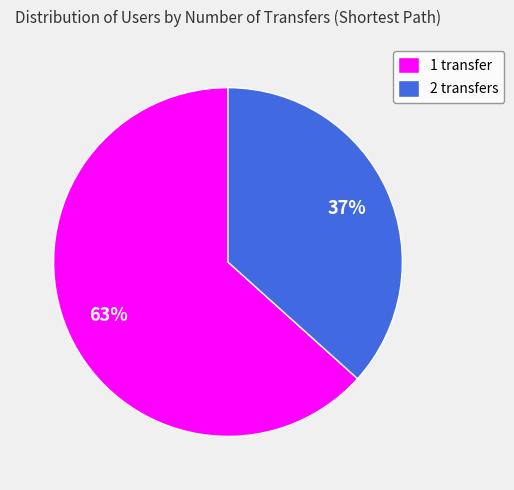

What is the majority slice?

1 transfer